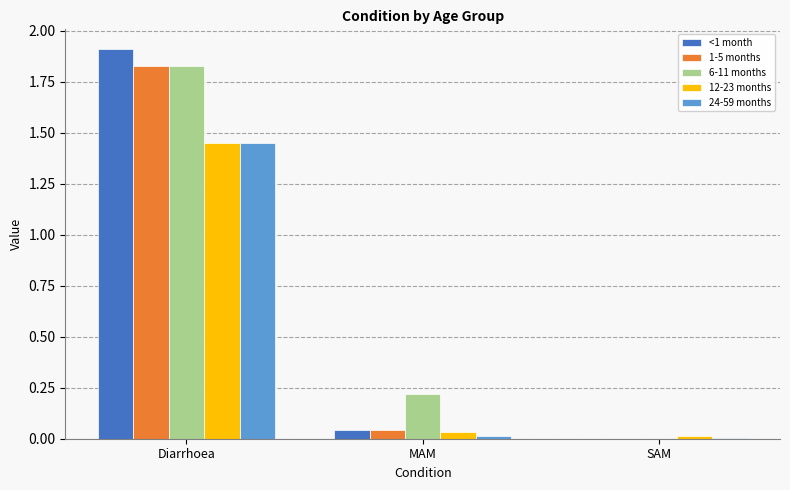

Which series changed the most between Diarrhoea and MAM?

<1 month